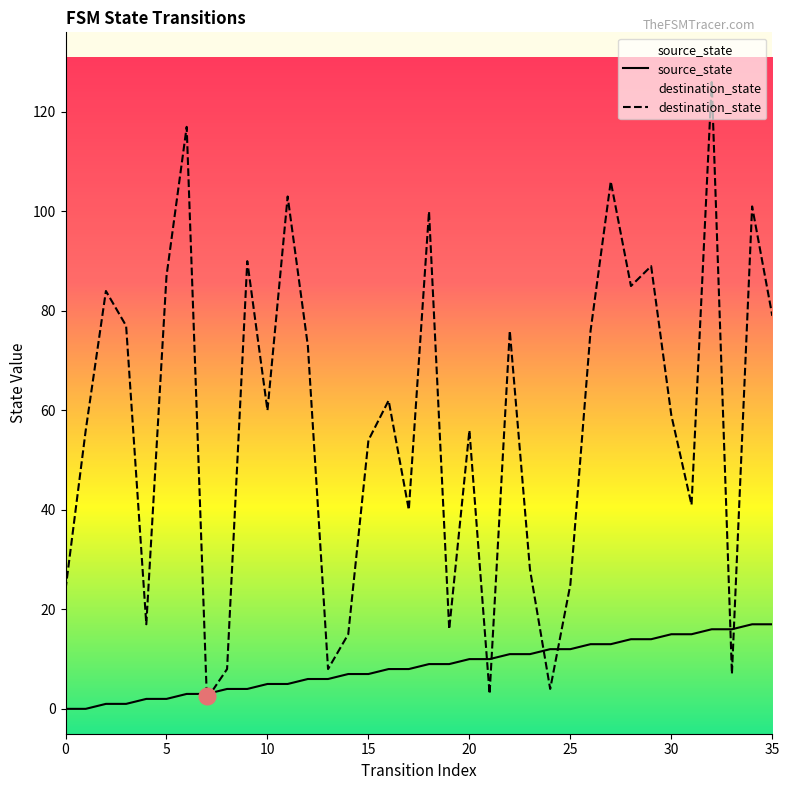

How many data points does each series have?

36